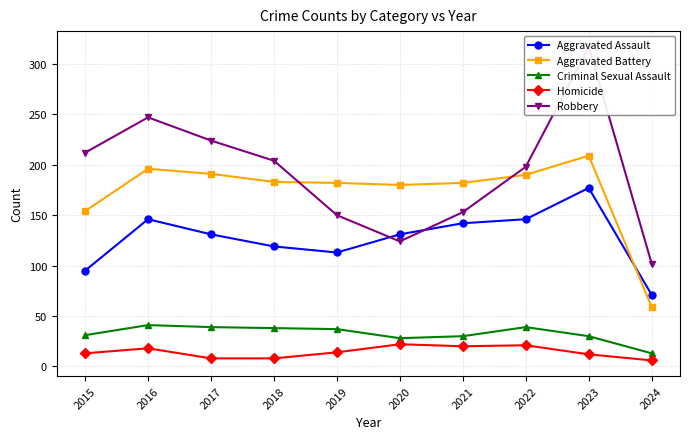

How many interior local valleys does the Aggravated Battery series have?

1